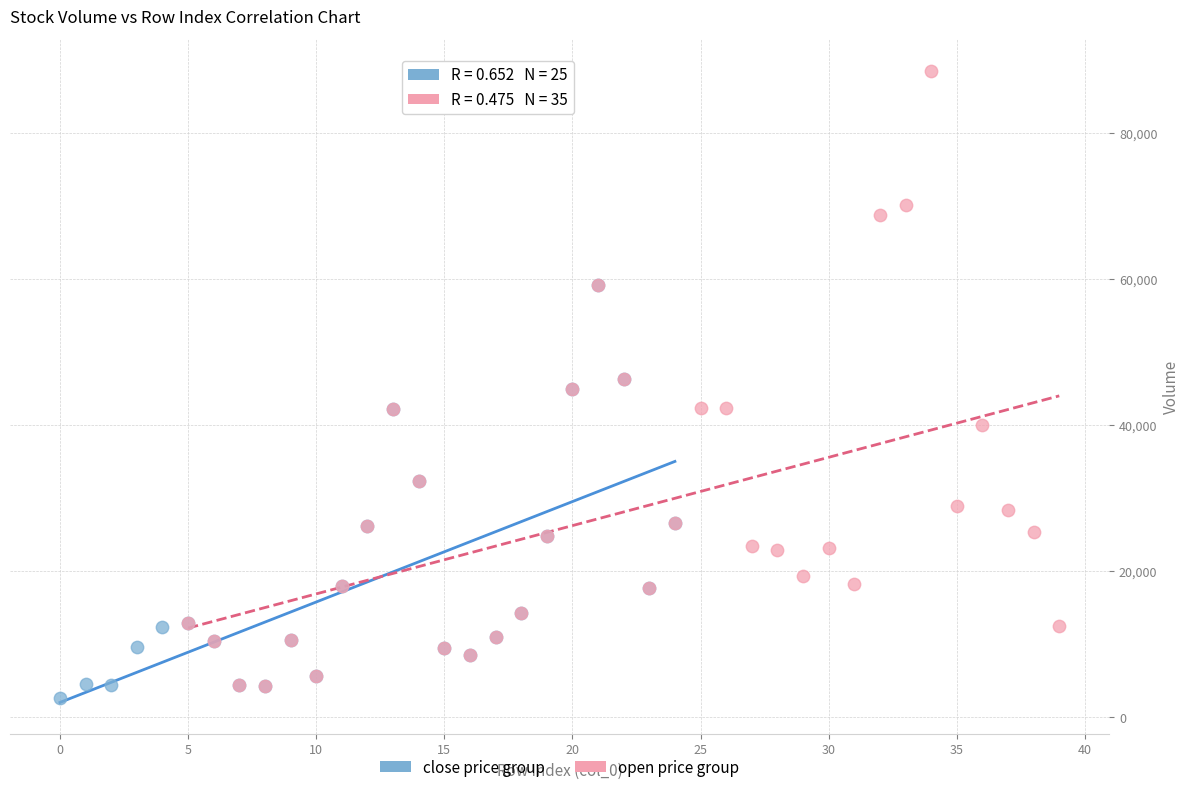

Which series has the widest spread of Y values?

open price group